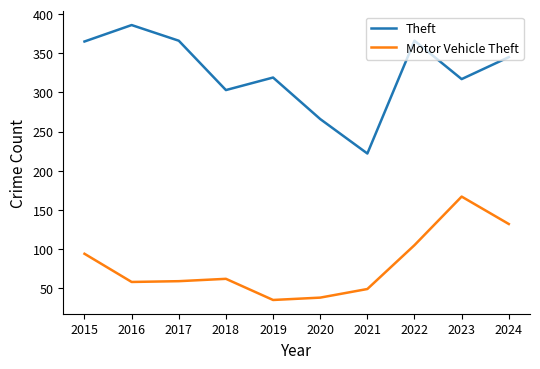

Is the value of Theft at 2019 greater than the value of Motor Vehicle Theft at 2018?

Yes